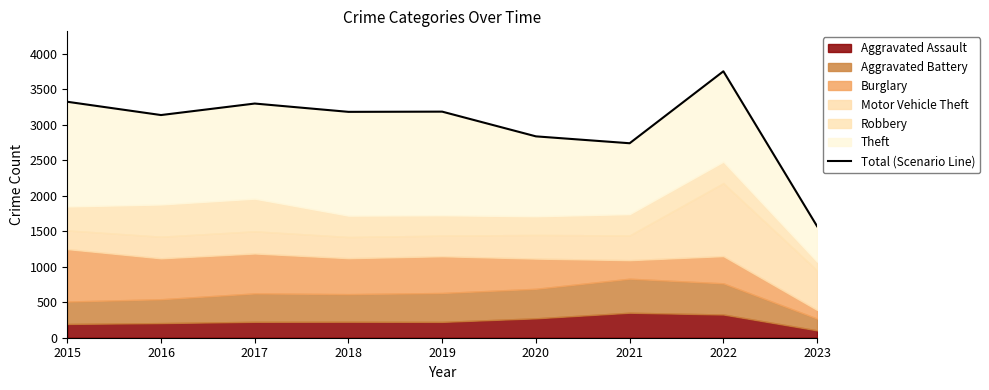

Count the number of categories in the chart.

9